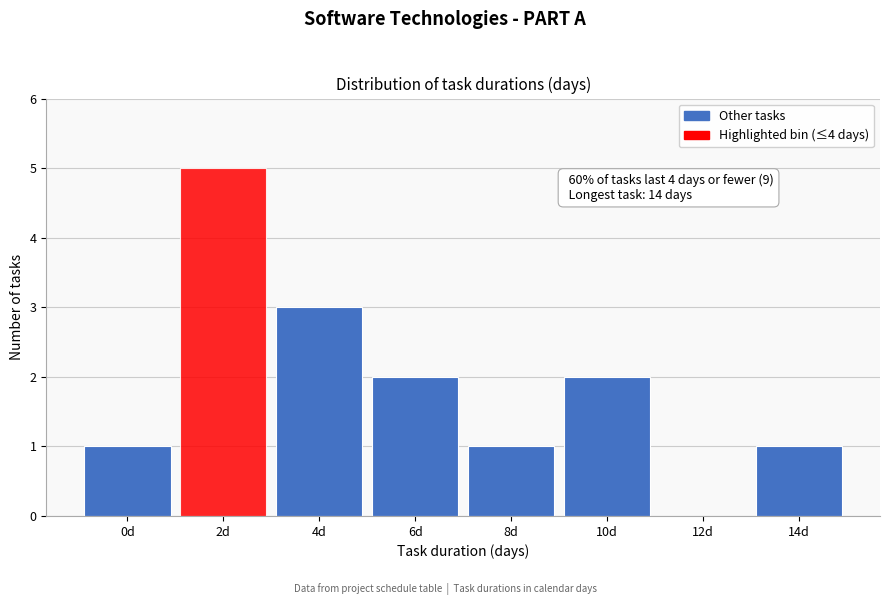

Reading left to right, extract all data points from this chart.

0d=1	2d=5	4d=3	6d=2	8d=1	10d=2	12d=0	14d=1